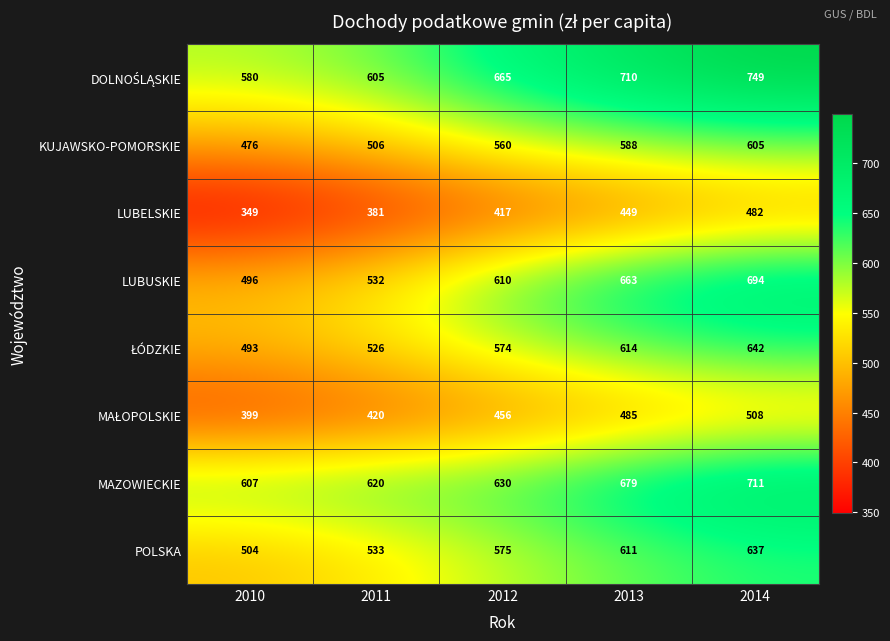

What is the sum of all MAZOWIECKIE values?

3247